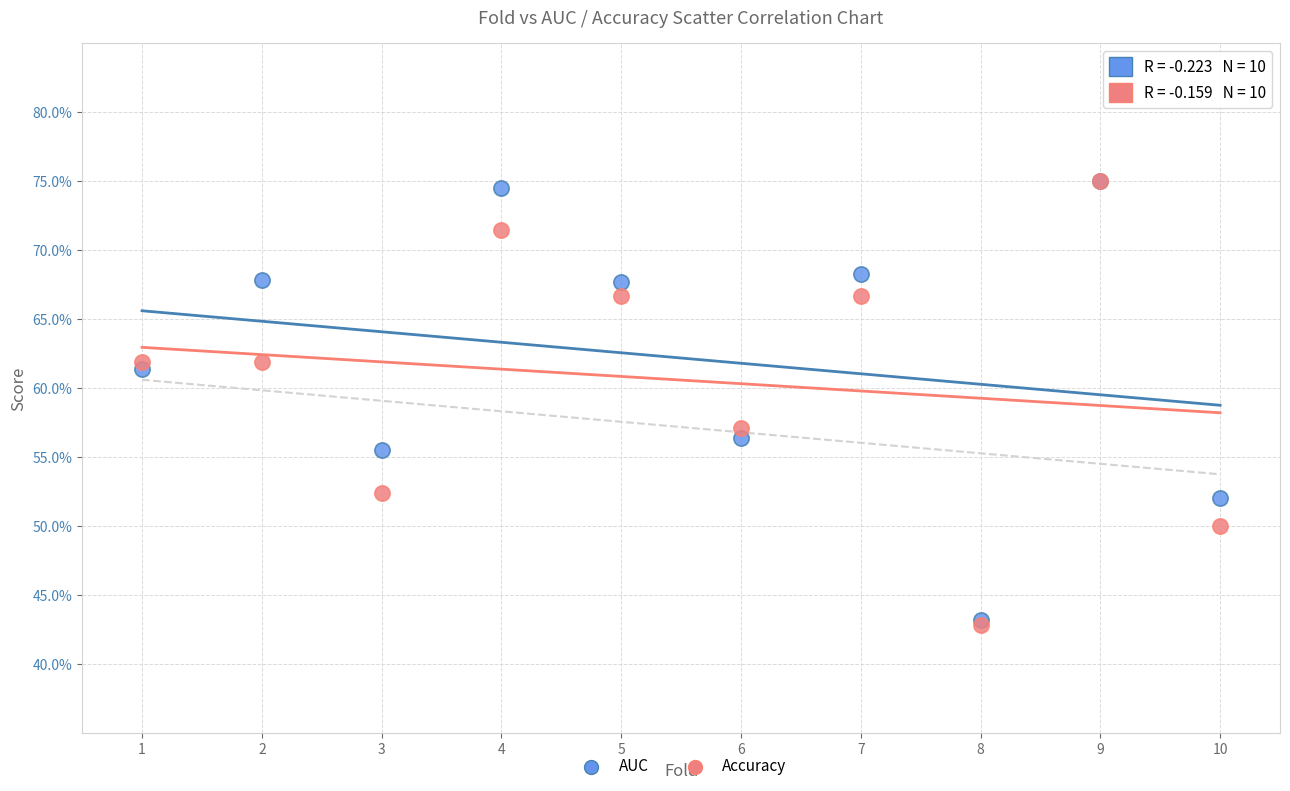

What are all the series names shown in the legend?

AUC, Accuracy